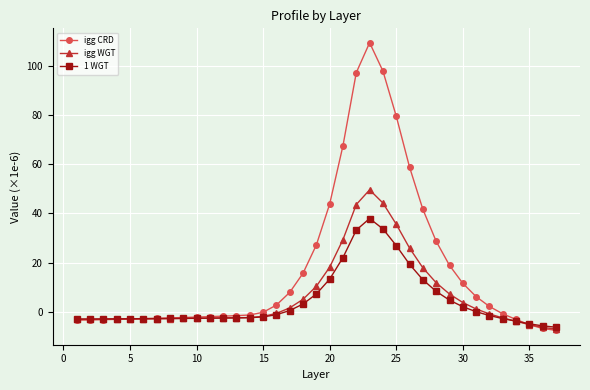

What is the maximum value for igg CRD?

109.3